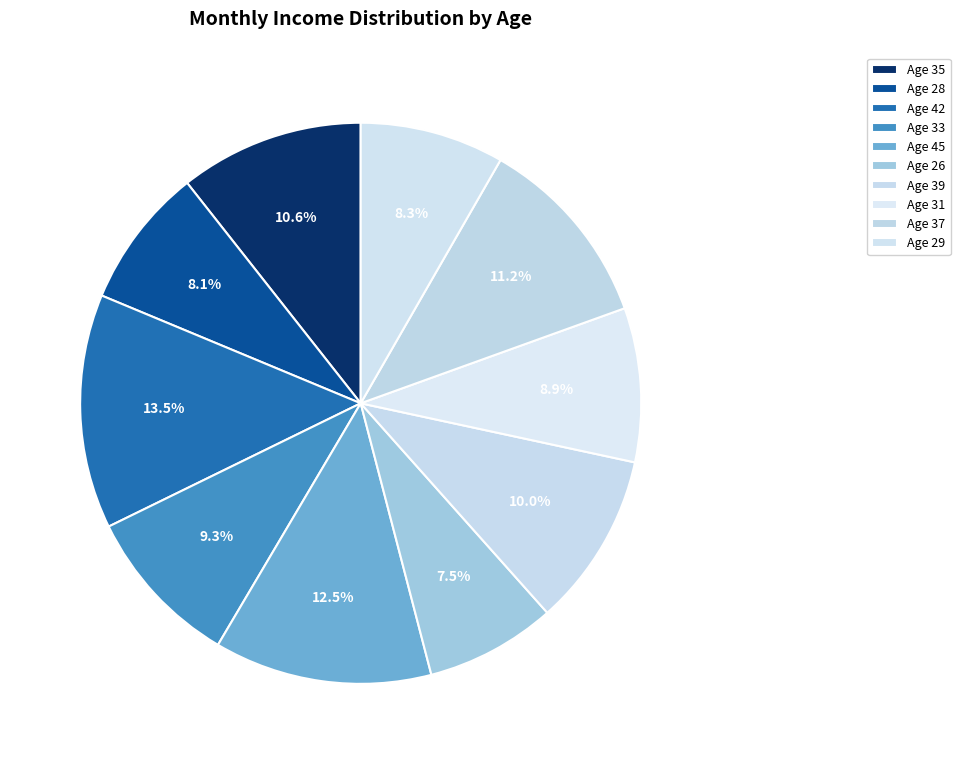

To the nearest percent, what is the difference between the Age 37 and Age 35 slice percentages?

1%